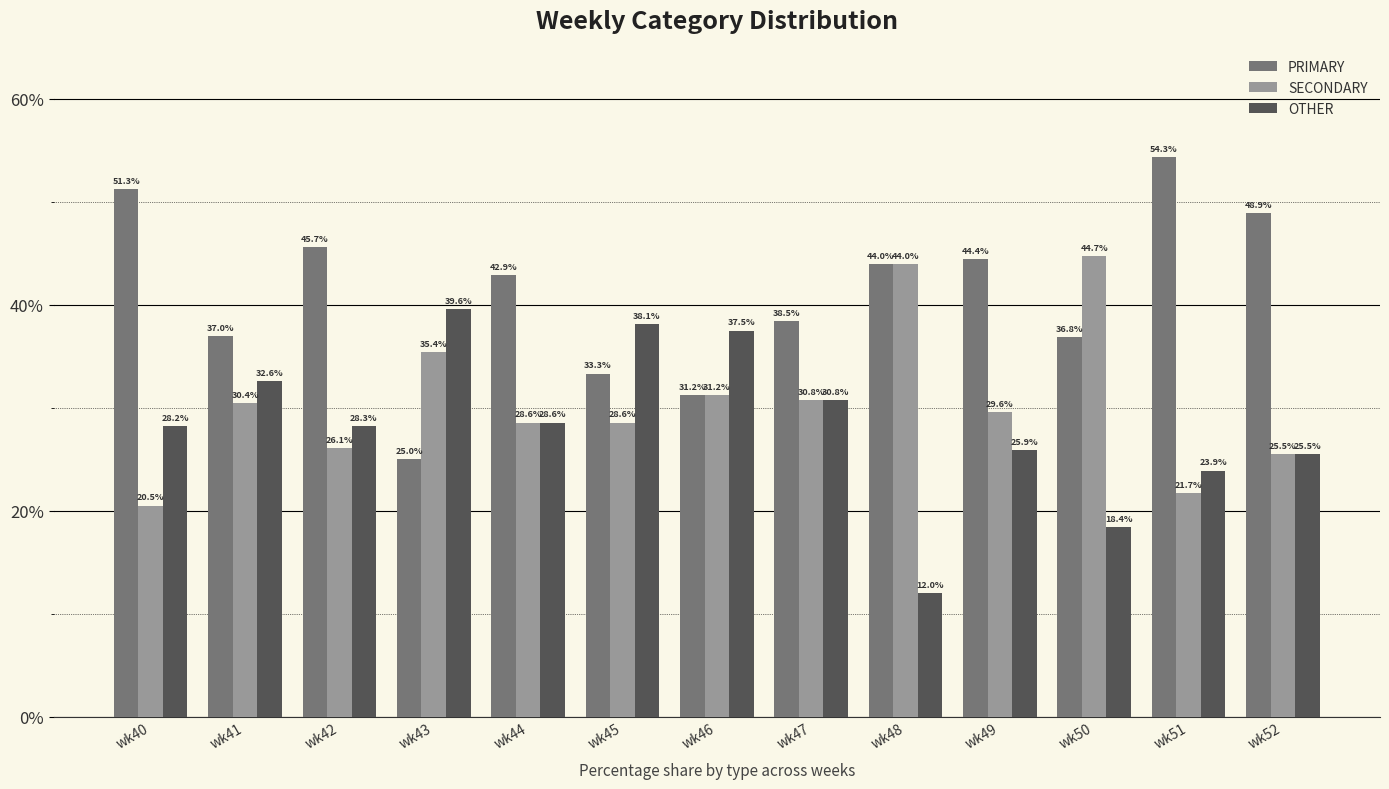

Which series has the largest total across all categories?

PRIMARY